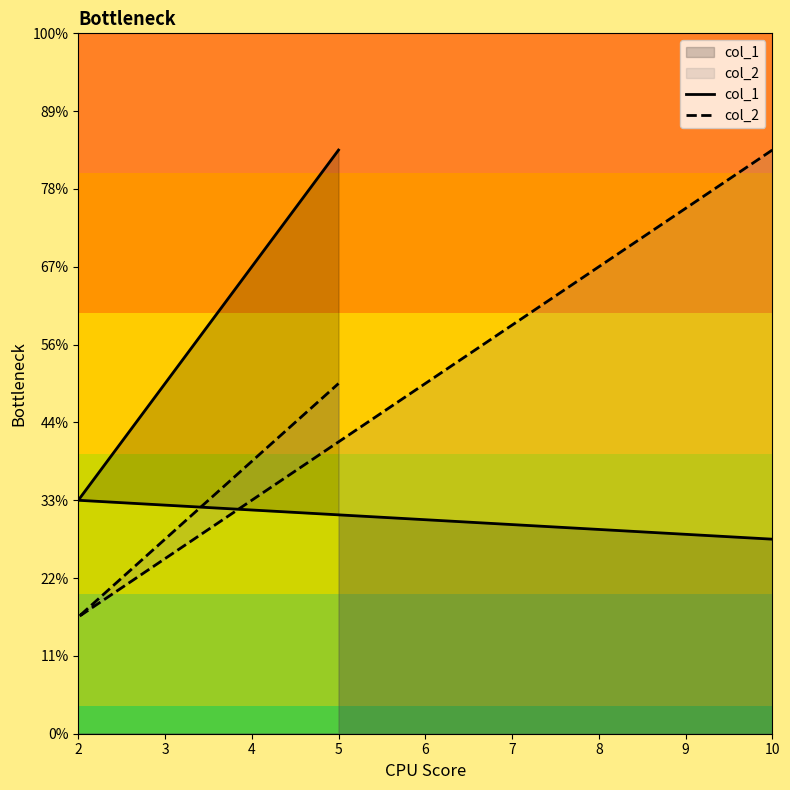

True or false: col_1 has a value of 8 at 2.

False